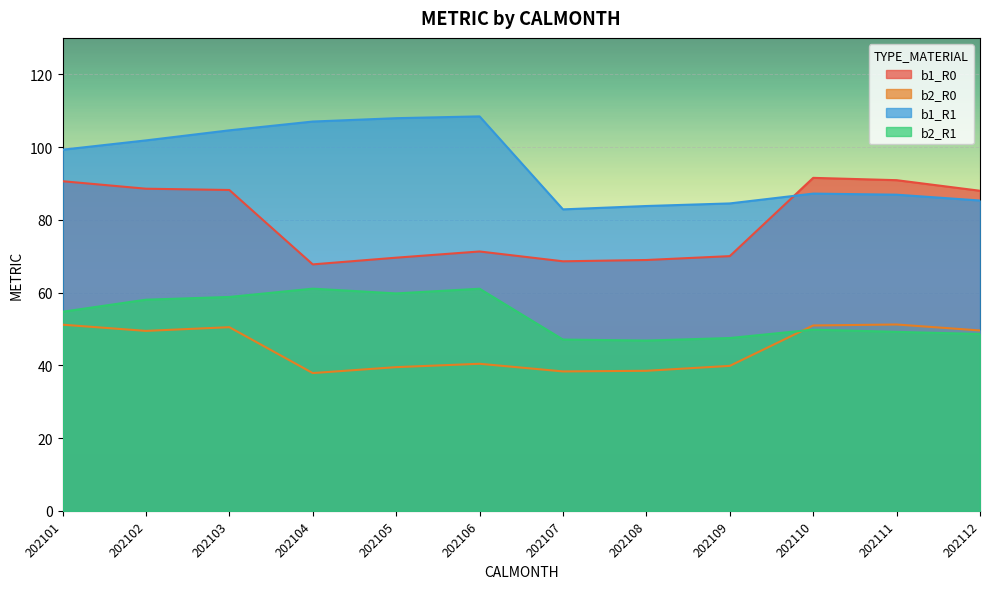

What are all the series names shown in the legend?

b1_R0, b2_R0, b1_R1, b2_R1